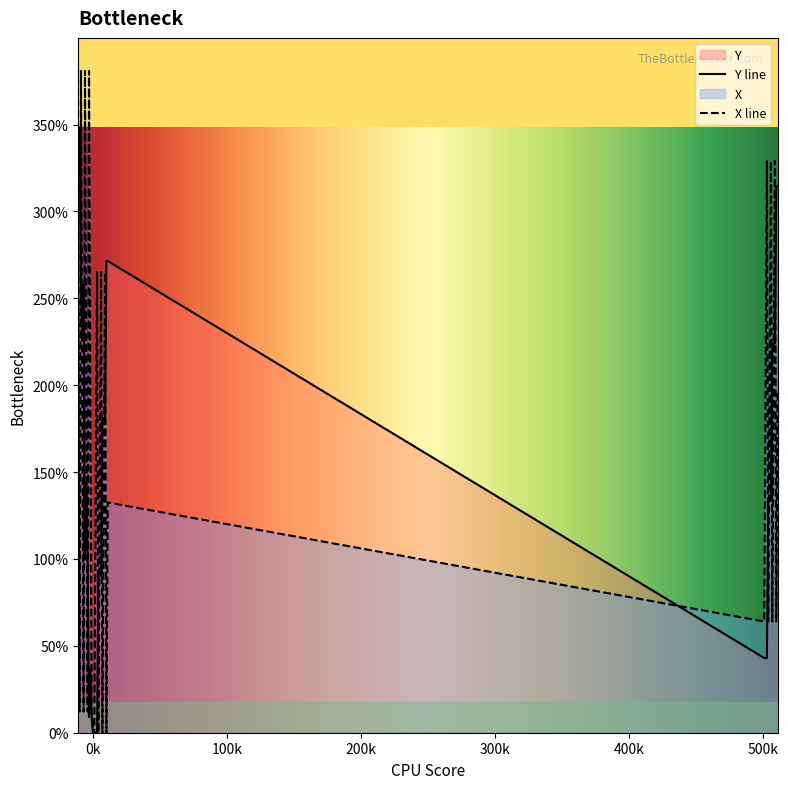

Is the value of X at 503 greater than the value of Y at 508?

Yes